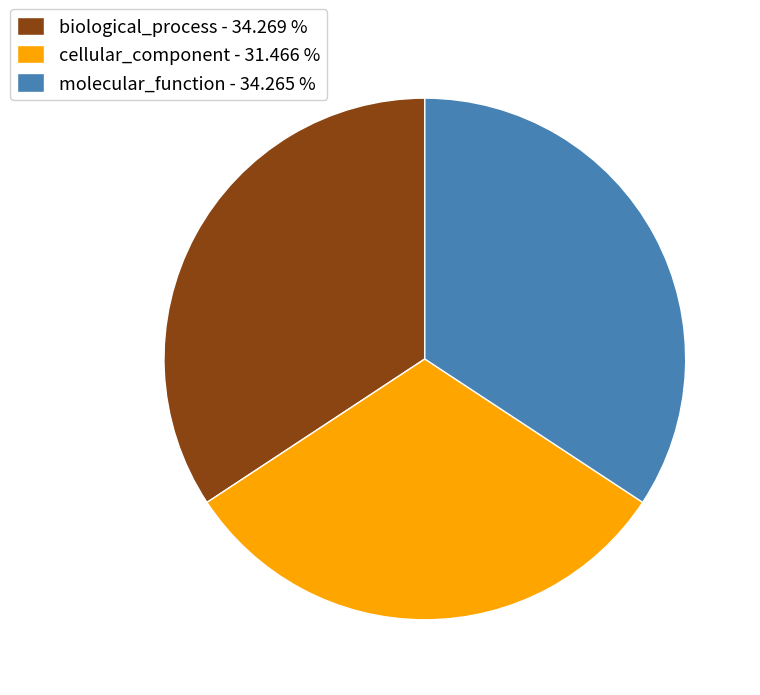

Which category has the smallest portion of the pie?

cellular_component